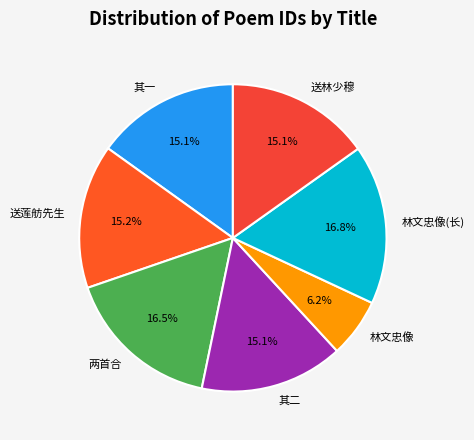

Is 送林少穆 the majority of the pie?

No